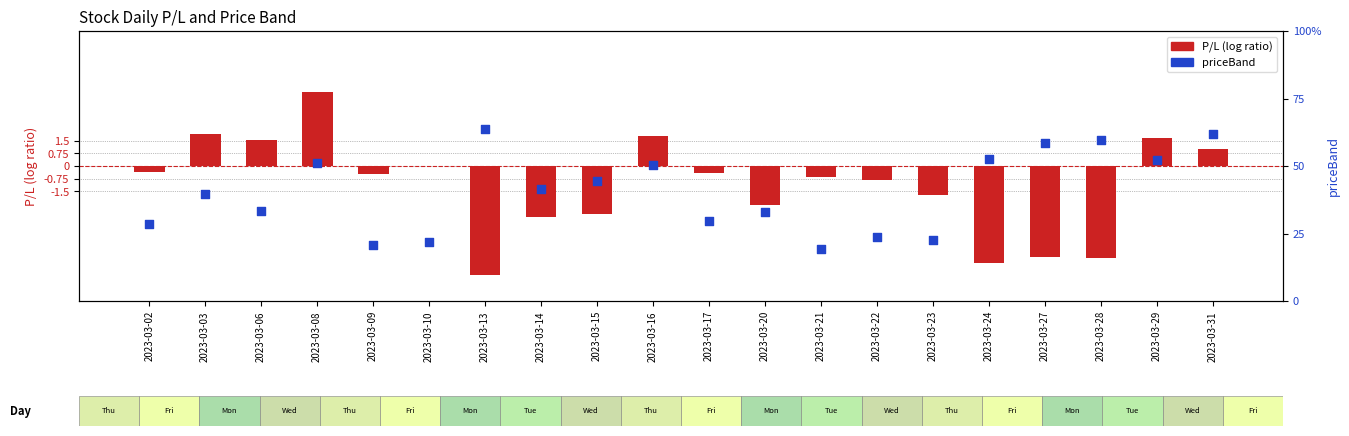

Is the value of priceBand at 2023-03-10 greater than the value of P/L at 2023-03-10?

Yes